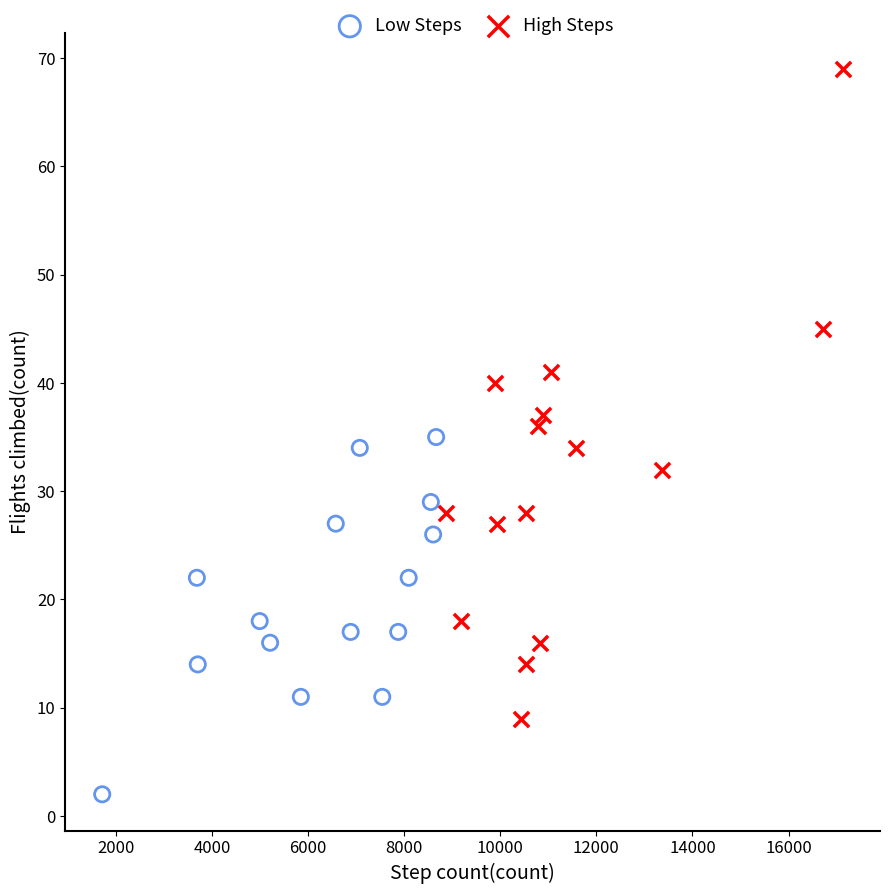

What are all the series names shown in the legend?

Low Steps, High Steps